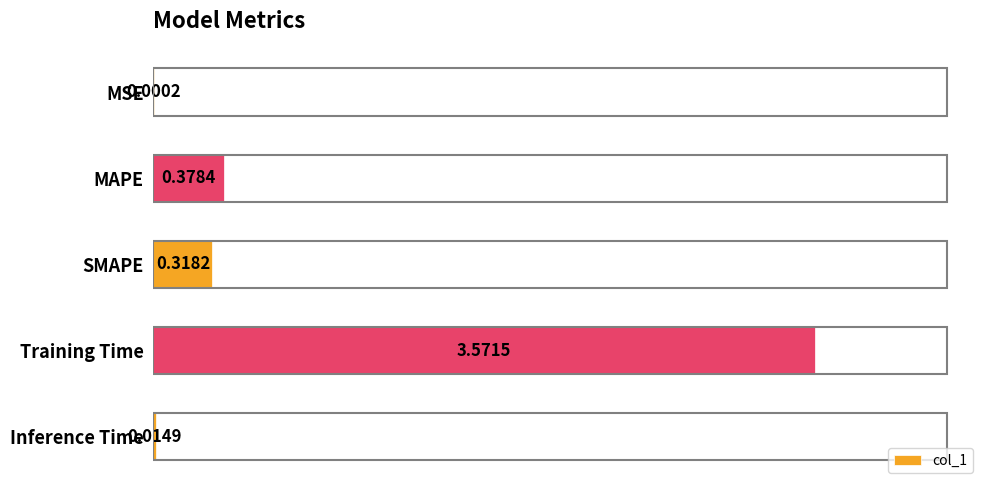

Between SMAPE and Inference Time, which is larger?

SMAPE